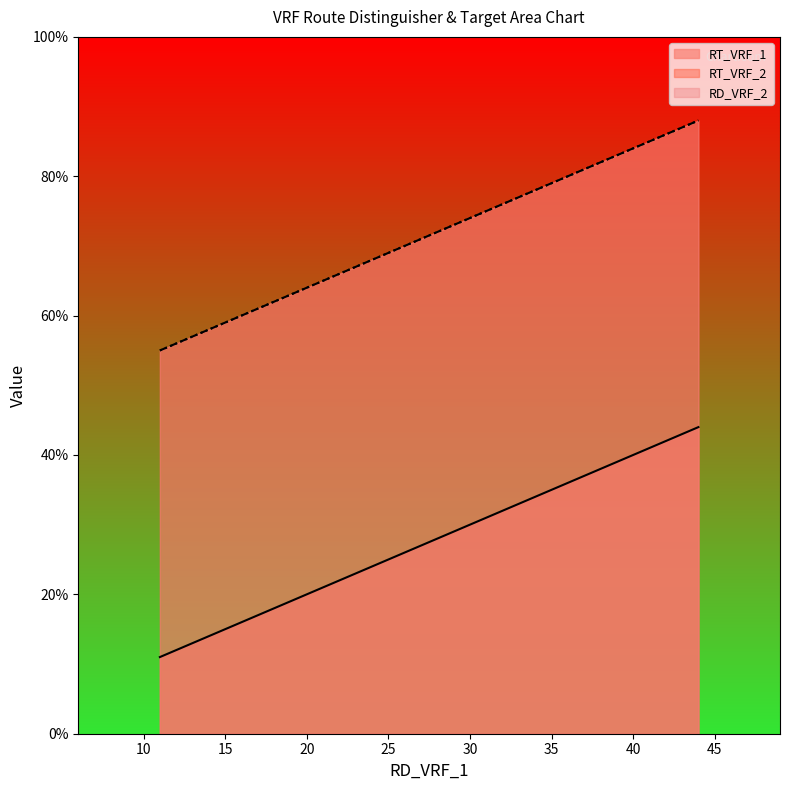

True or false: RT_VRF_2 has a value of 55 at 11.

True